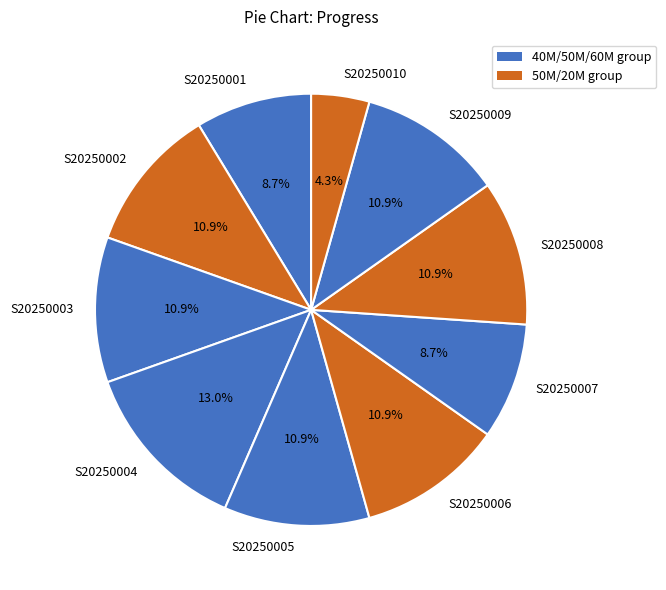

True or false: S20250008 accounts for 11% of the total.

True